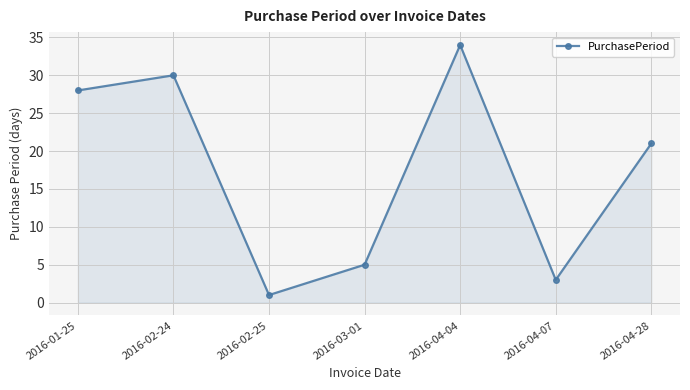

Reading right to left, extract all data points from this chart.

21	3	34	5	1	30	28